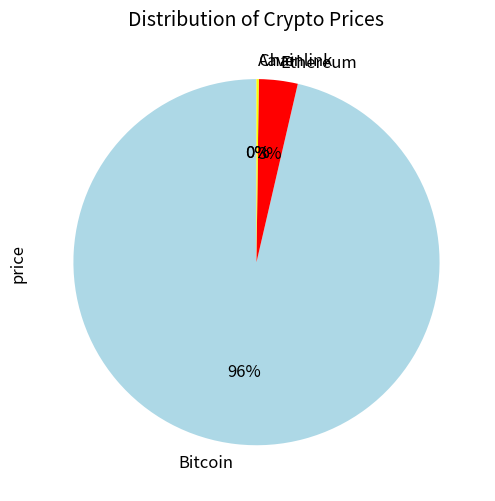

Between Ethereum and Bitcoin, which is larger?

Bitcoin